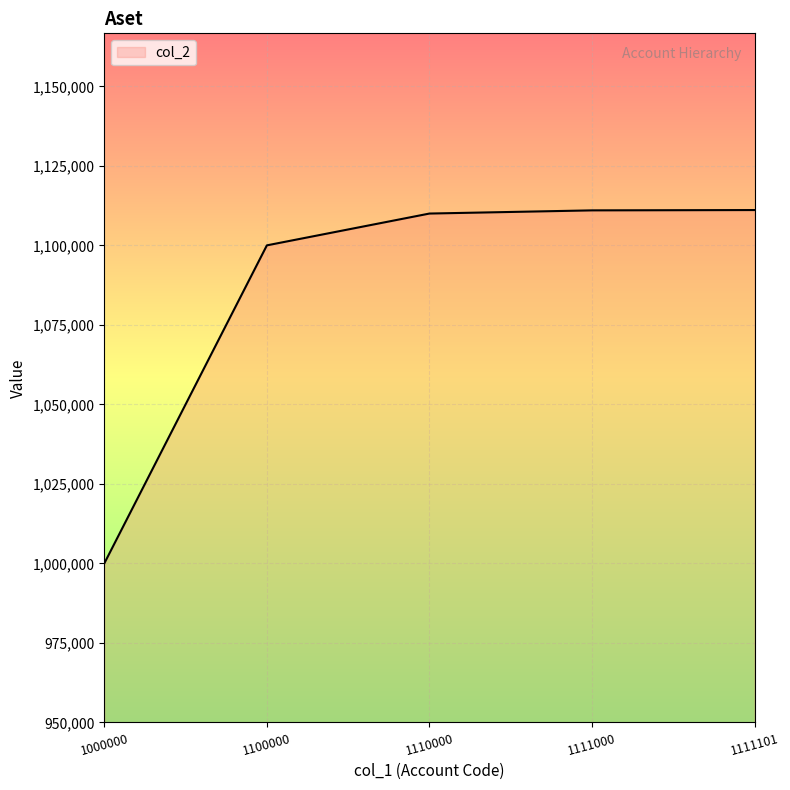

True or false: the data shows 1752205 at 1111101.

False